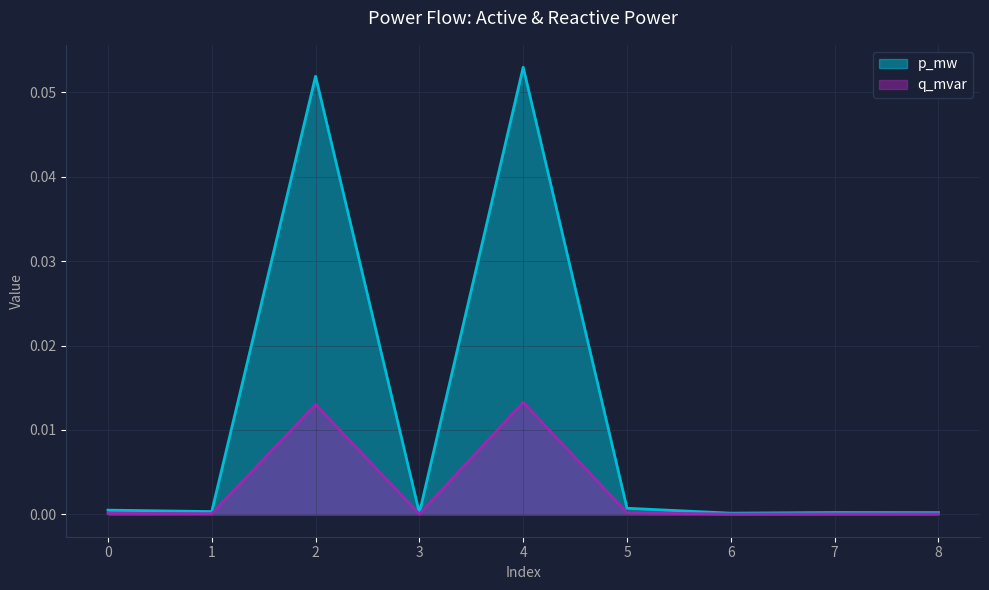

True or false: p_mw and q_mvar intersect in this chart.

False